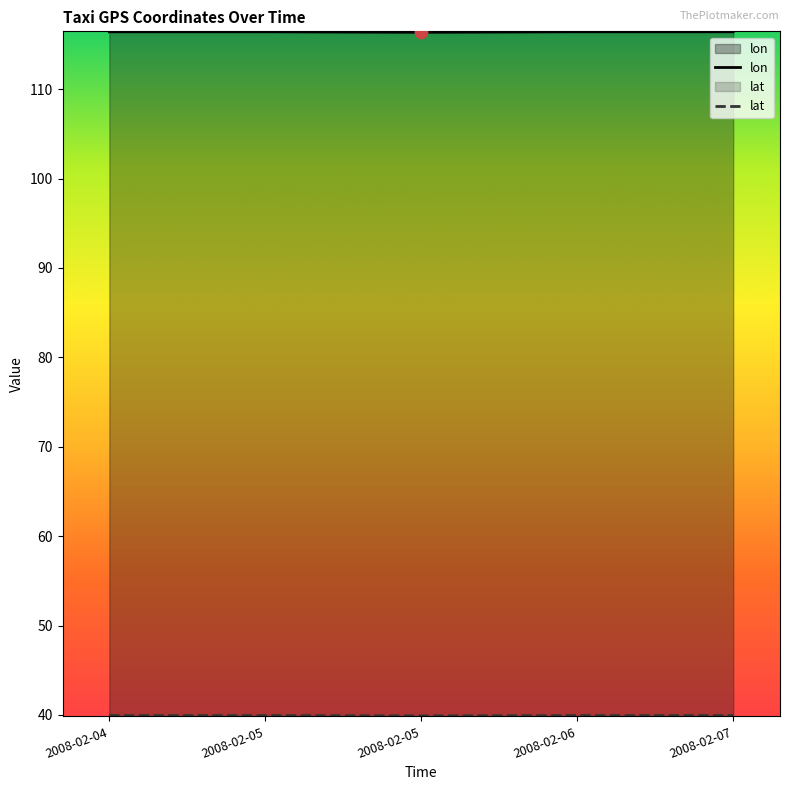

Which series has the largest total across all categories?

lon